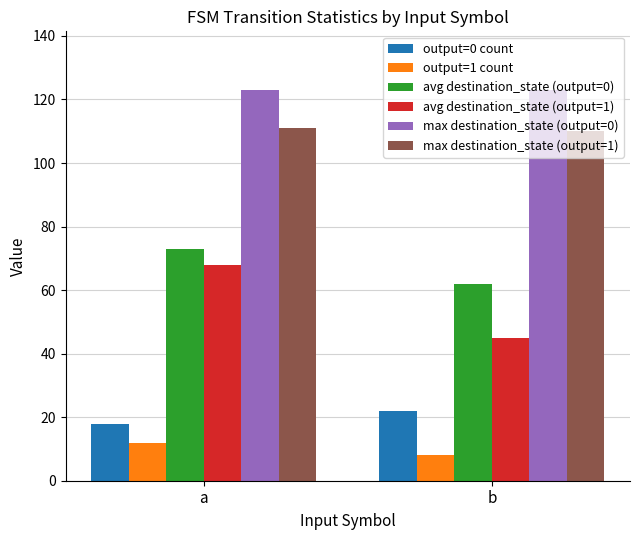

At how many categories does at least one series exceed 60?

2